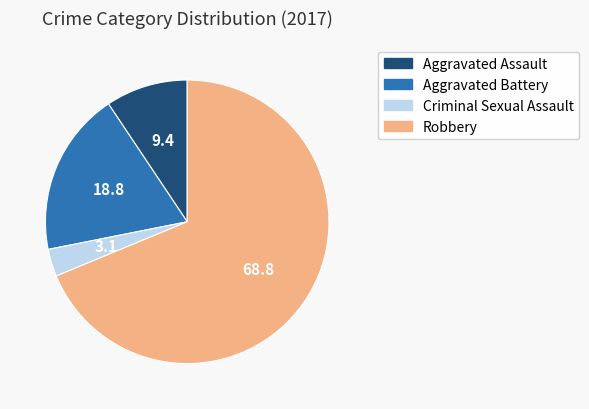

Is Robbery the majority of the pie?

Yes